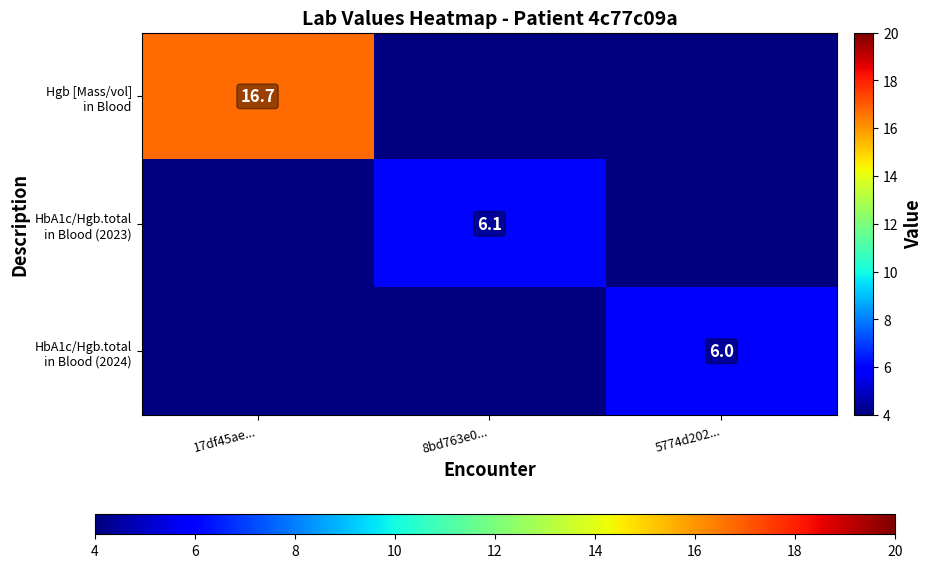

Which category has the highest value in the HbA1c/Hgb.total in Blood (2023) series?

17df45ae...